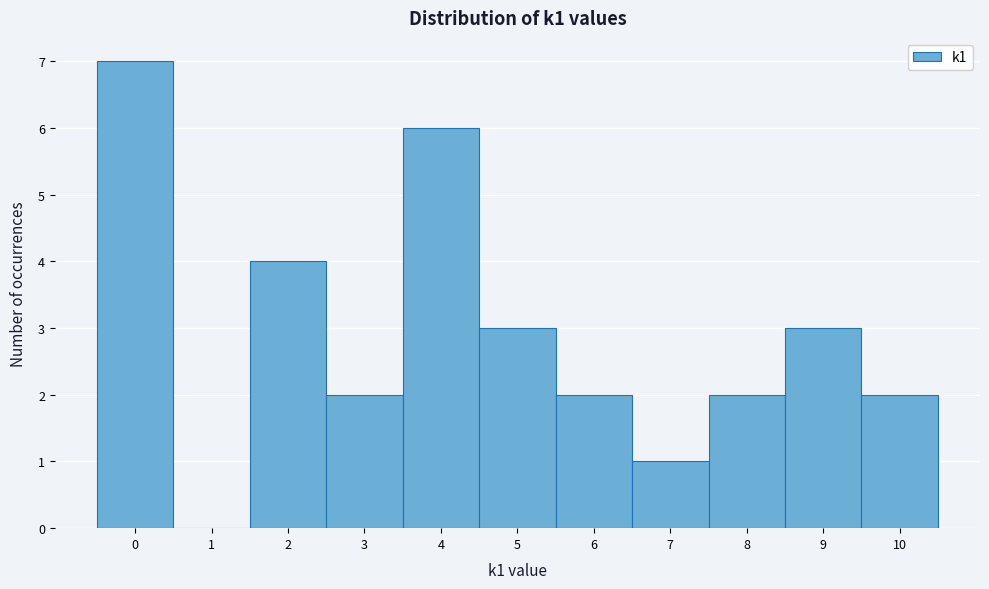

What is the height of the bar covering 7.5 to 8.5 on the x-axis? The values are not printed on the chart, so give them approximately, as read against the axis.

2